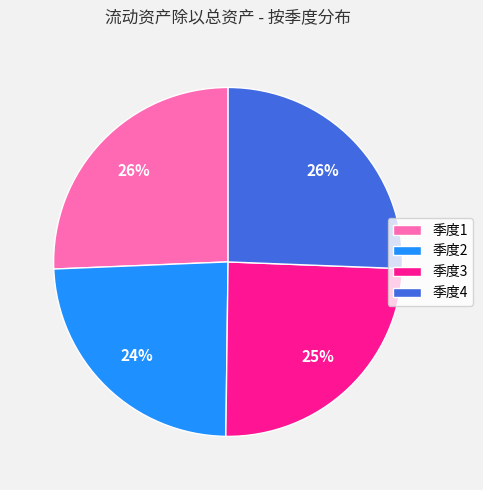

Is it true that 季度3 is 25% of the pie?

True